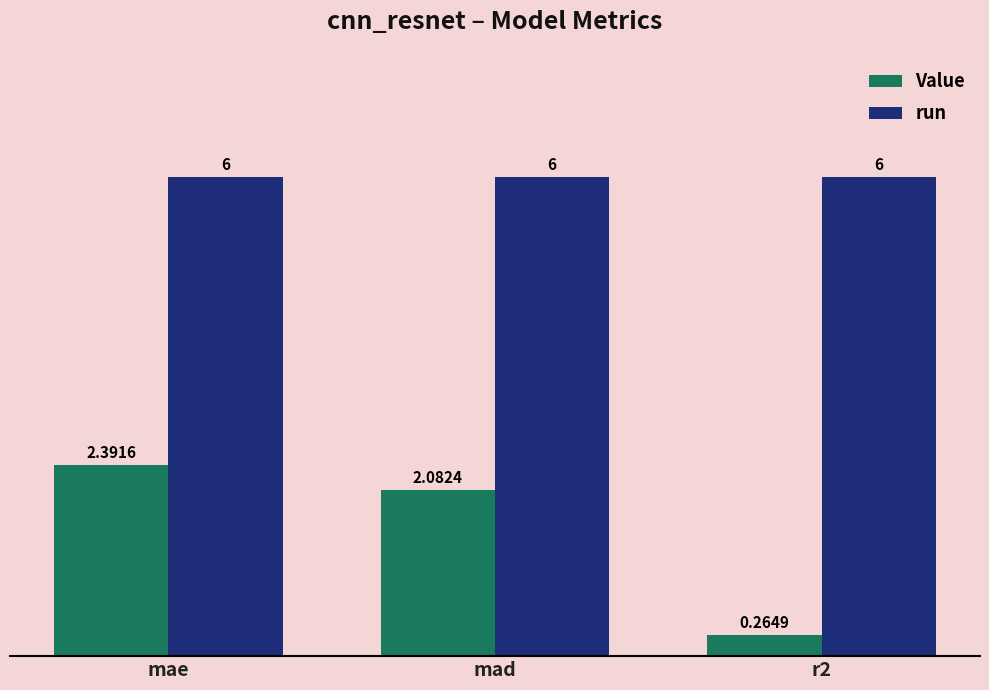

At how many categories does at least one series exceed 4?

3